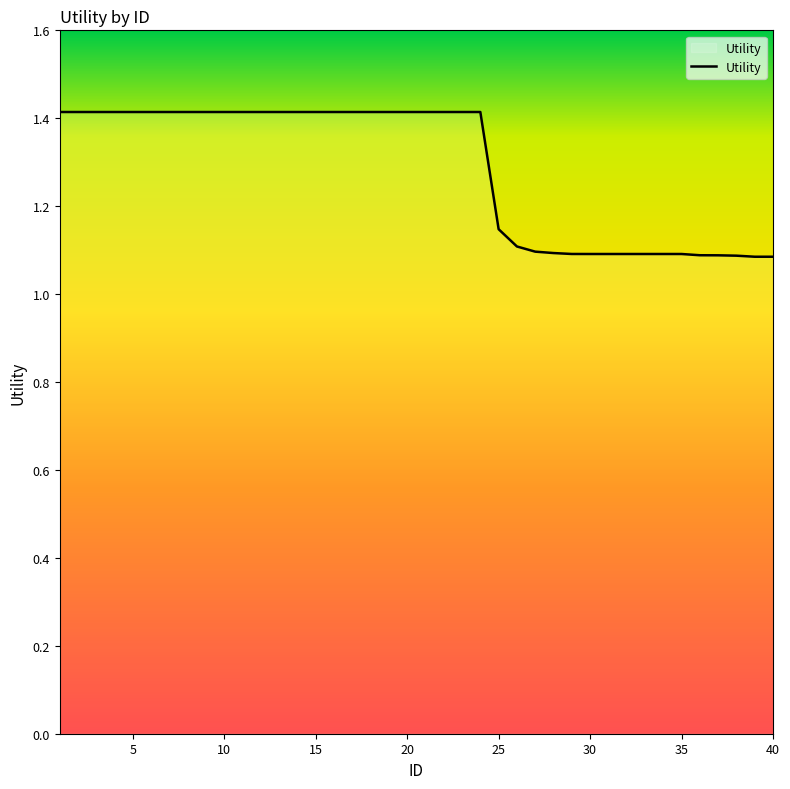

What is the difference between the second highest and second lowest values?

0.3